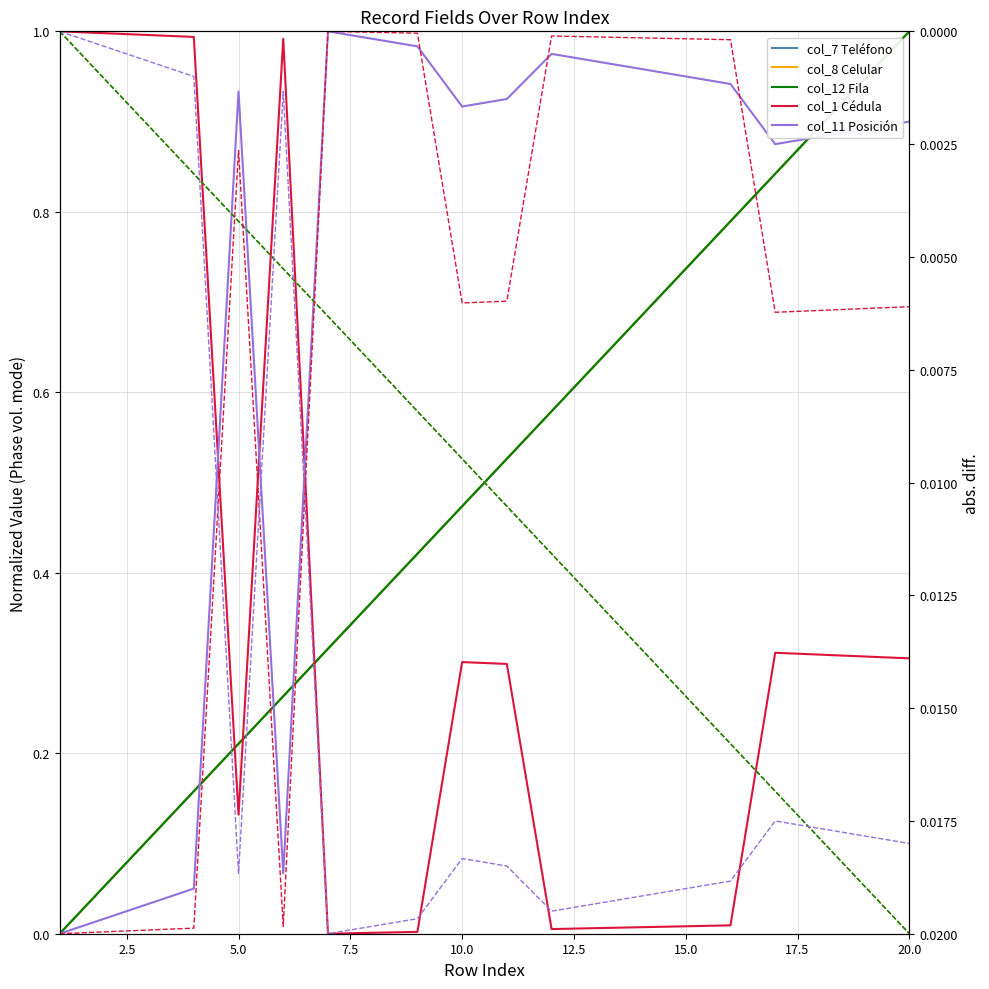

Rank the series at 17 from lowest to highest value.

col_1 (Cédula), col_7 (Teléfono), col_8 (Celular), col_12 (Fila), col_11 (Posición)